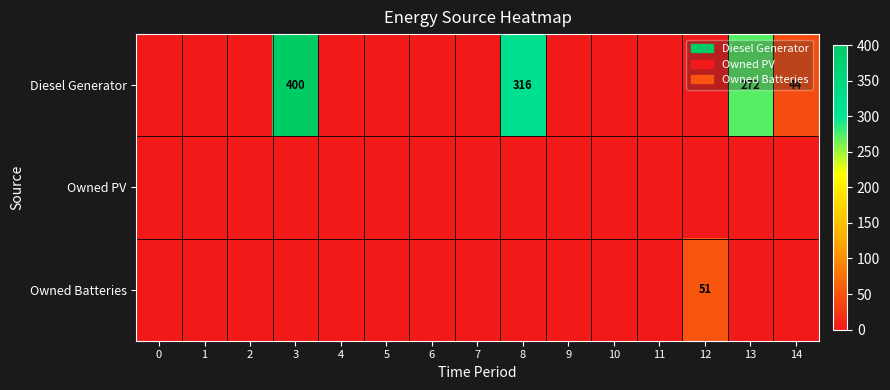

True or false: Owned Batteries has a value of 51 at 12.

True